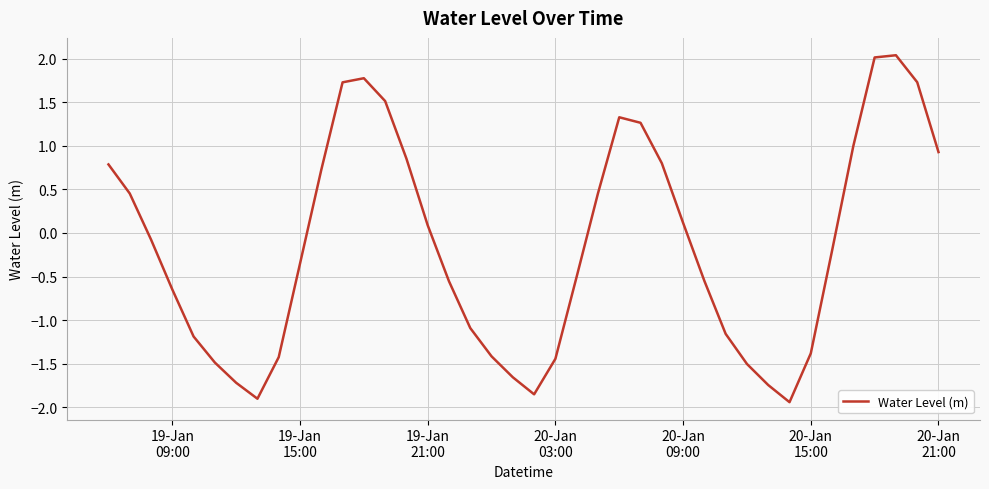

What is the greatest value displayed?

2.0